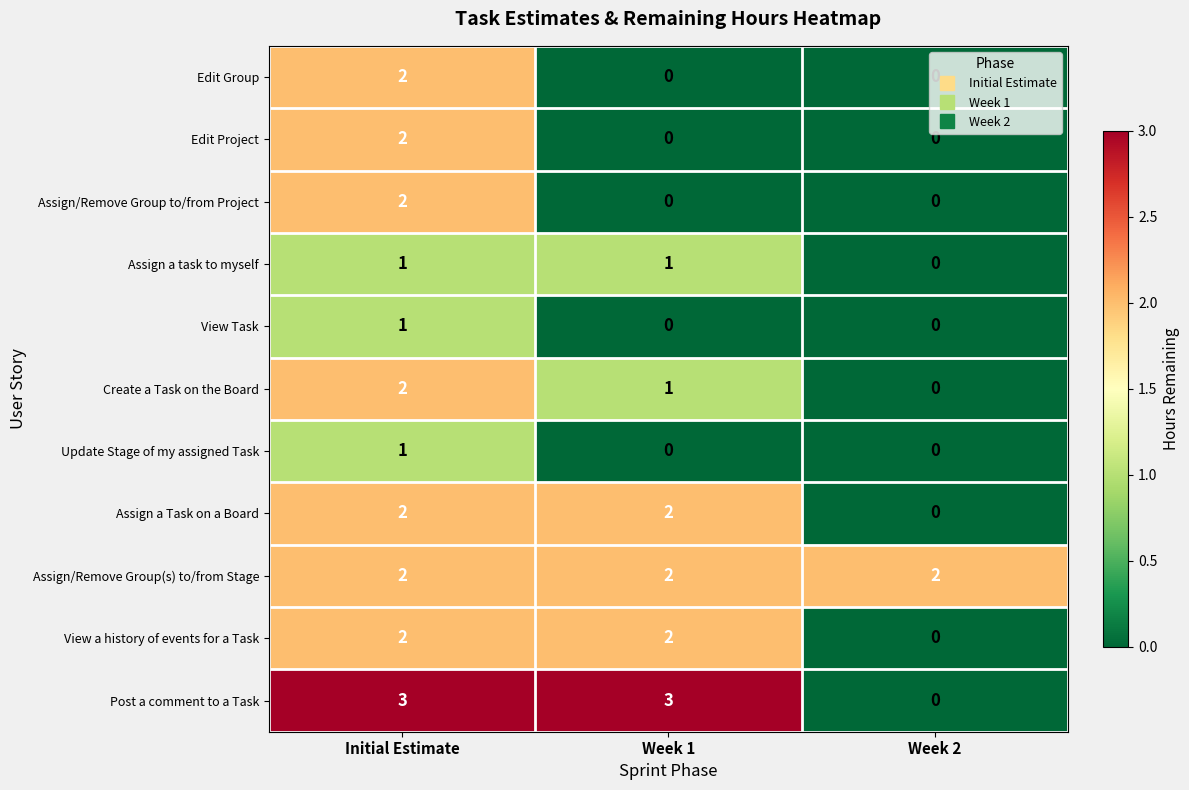

The Assign a task to myself series shows 1 at Week 1. True or false?

True